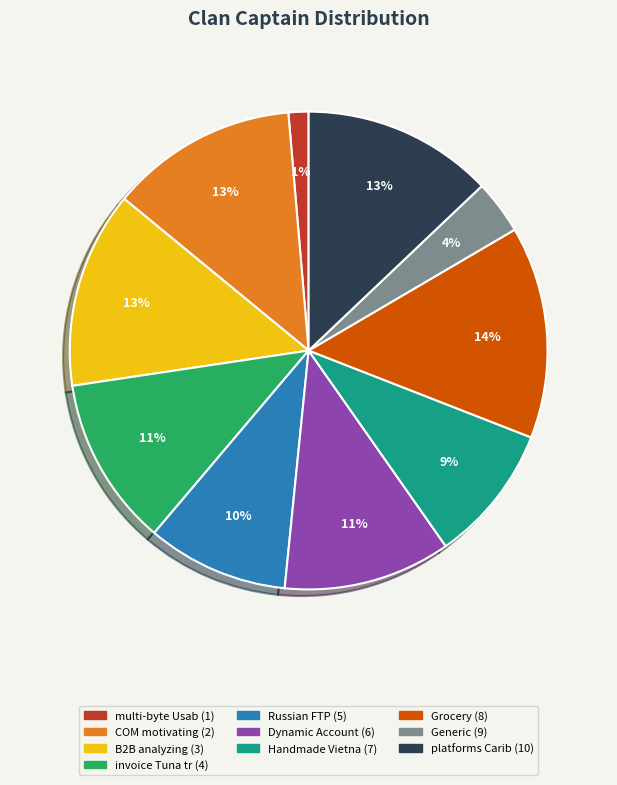

To the nearest percent, what percentage of the pie is multi-byte Usab (1)?

1%